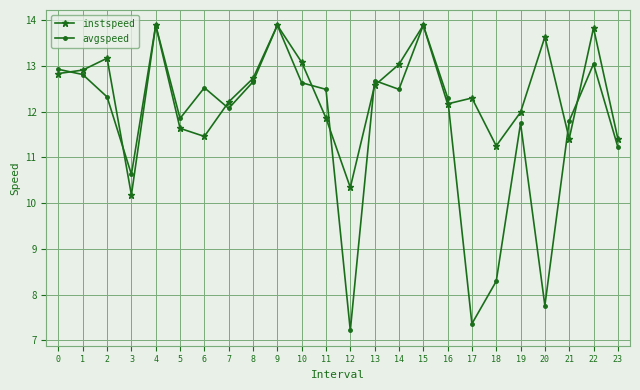

What is the value of the instspeed point at the 6th from the left?

11.6